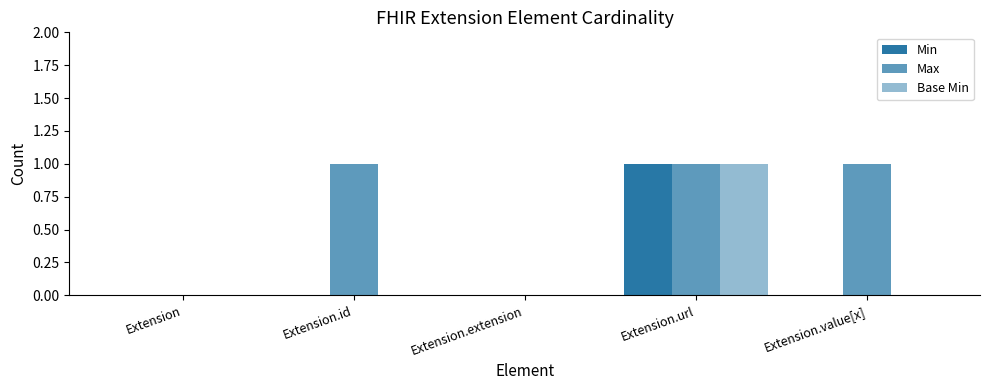

Reading right to left, transcribe all the data shown in this chart.

Min: Extension.value[x]=0	Extension.url=1	Extension.extension=0	Extension.id=0	Extension=0
Max: Extension.value[x]=1	Extension.url=1	Extension.extension=0	Extension.id=1	Extension=0
Base Min: Extension.value[x]=0	Extension.url=1	Extension.extension=0	Extension.id=0	Extension=0